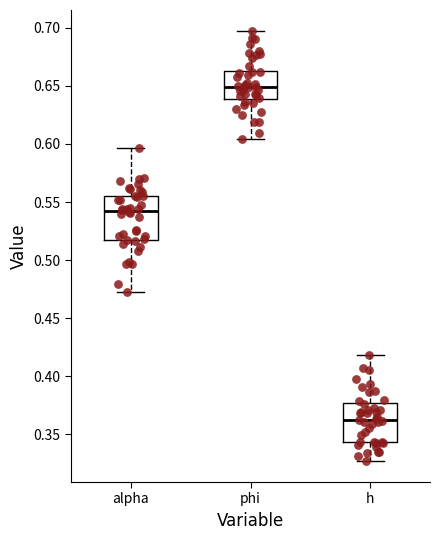

Which box has the highest median line?

phi